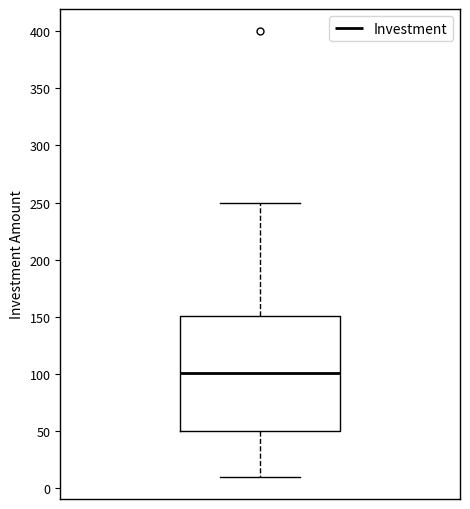

Where does the lower whisker of the box end on the y-axis? The values are not printed on the chart, so give them approximately, as read against the axis.

10